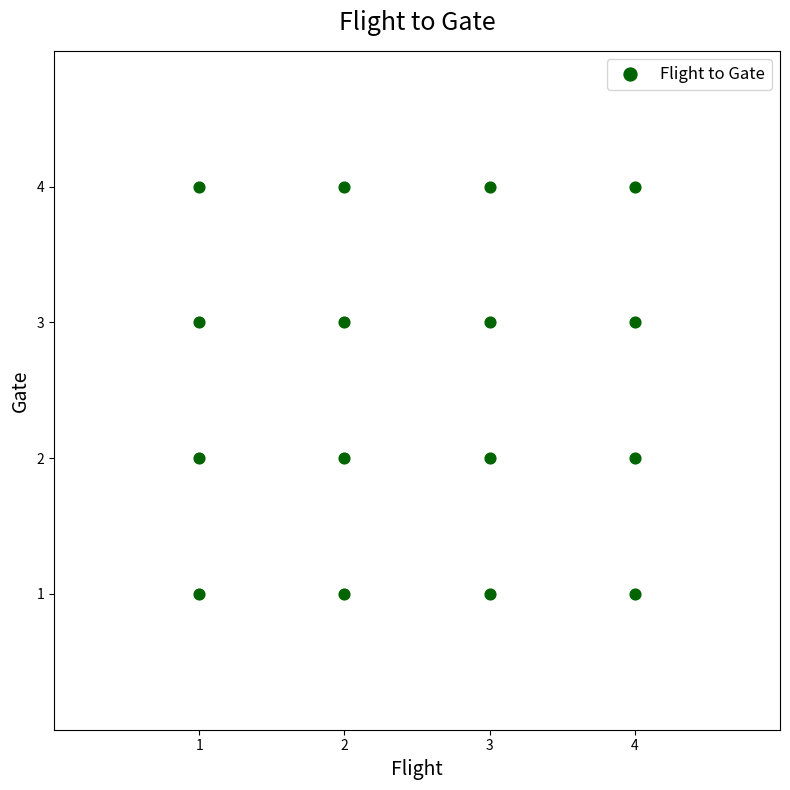

What is the range of Y values (max minus min)?

3